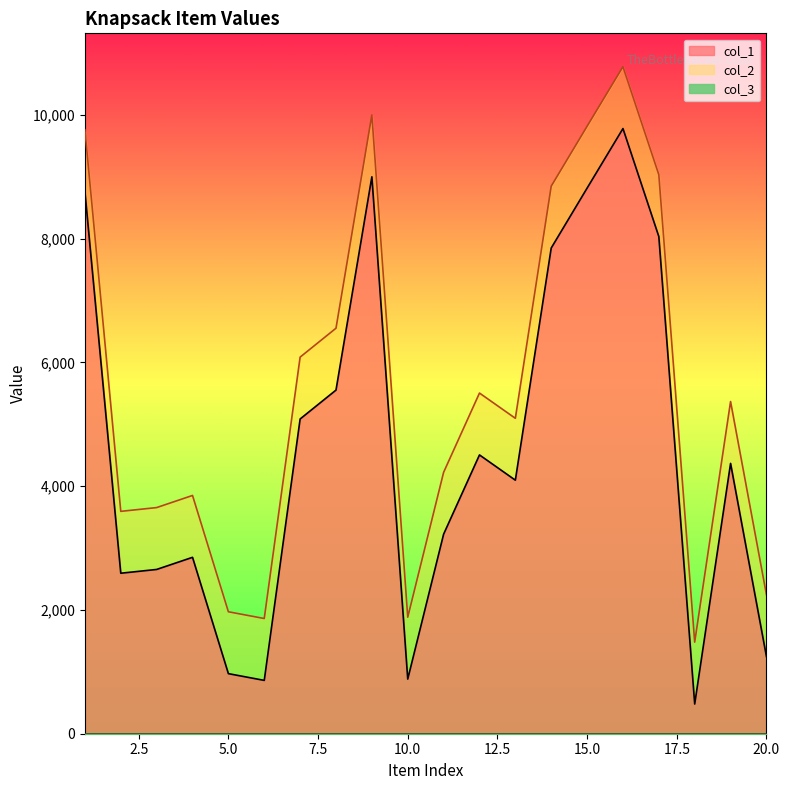

What is the lowest value of the col_1 series?

480